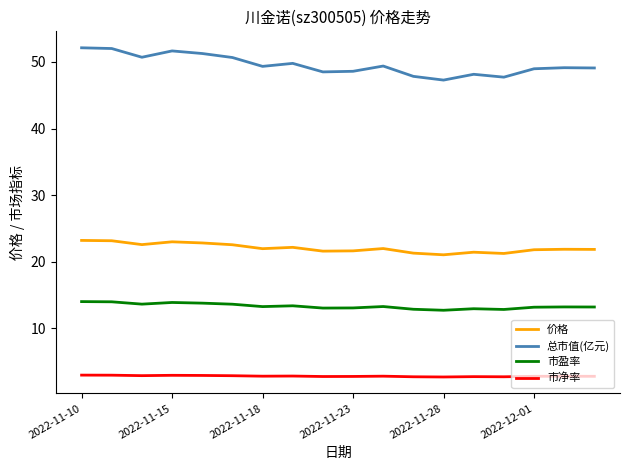

Is this an area chart (filled region under the line)?

No